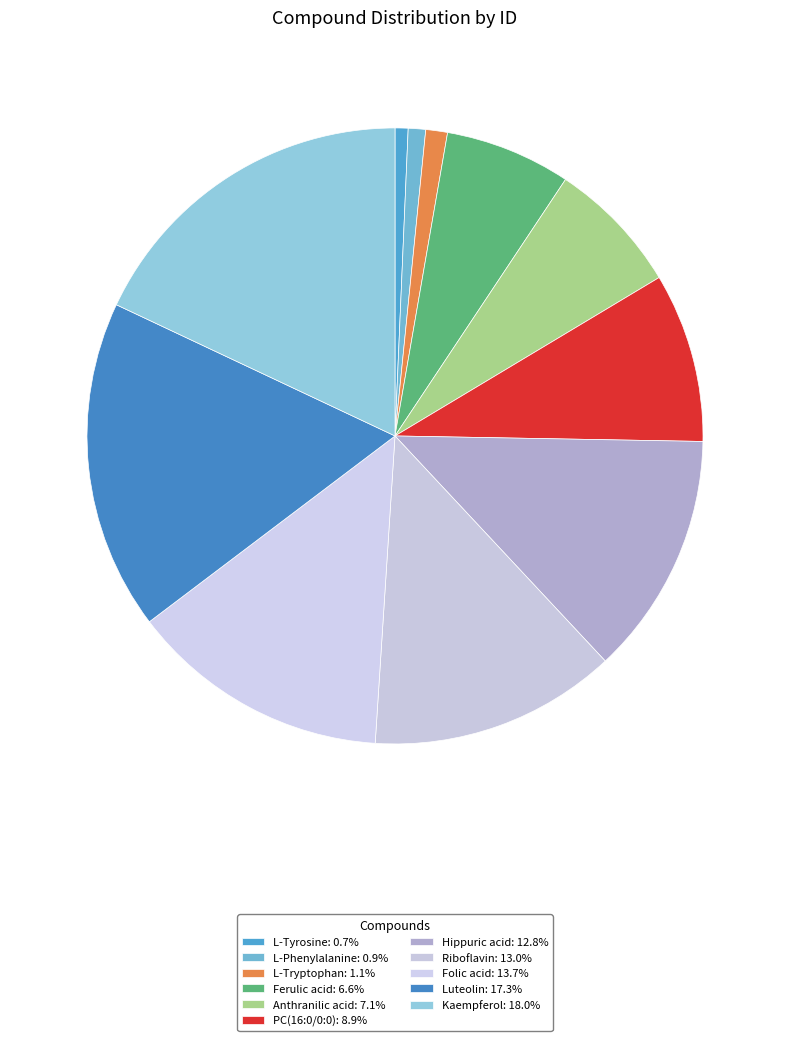

Is L-Tryptophan the majority of the pie?

No